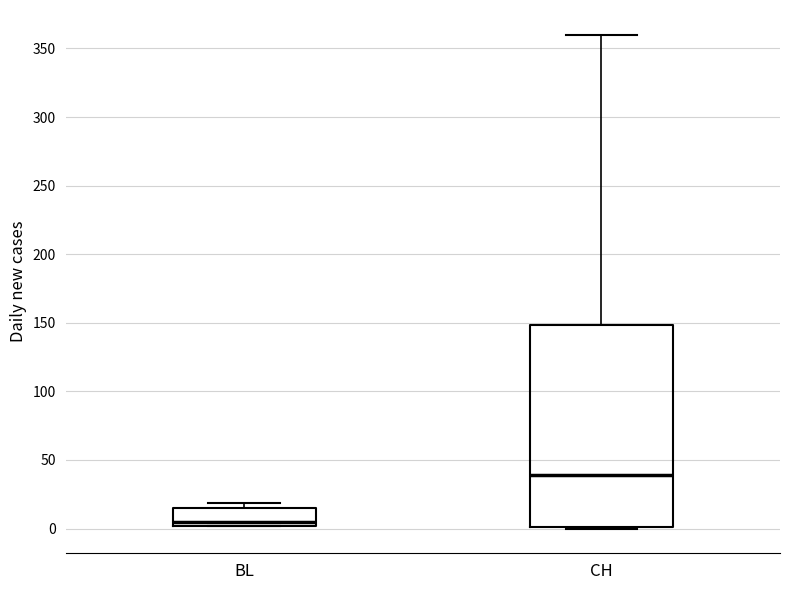

Reading left to right, read every box against the y-axis: the position of its median line, the range the box covers, and the ends of its whiskers. The values are not printed on the chart, so give them approximately, as read against the axis.

BL: median 5, box 0 to 15, whiskers 0 to 20
CH: median 40, box 0 to 150, whiskers 0 to 360